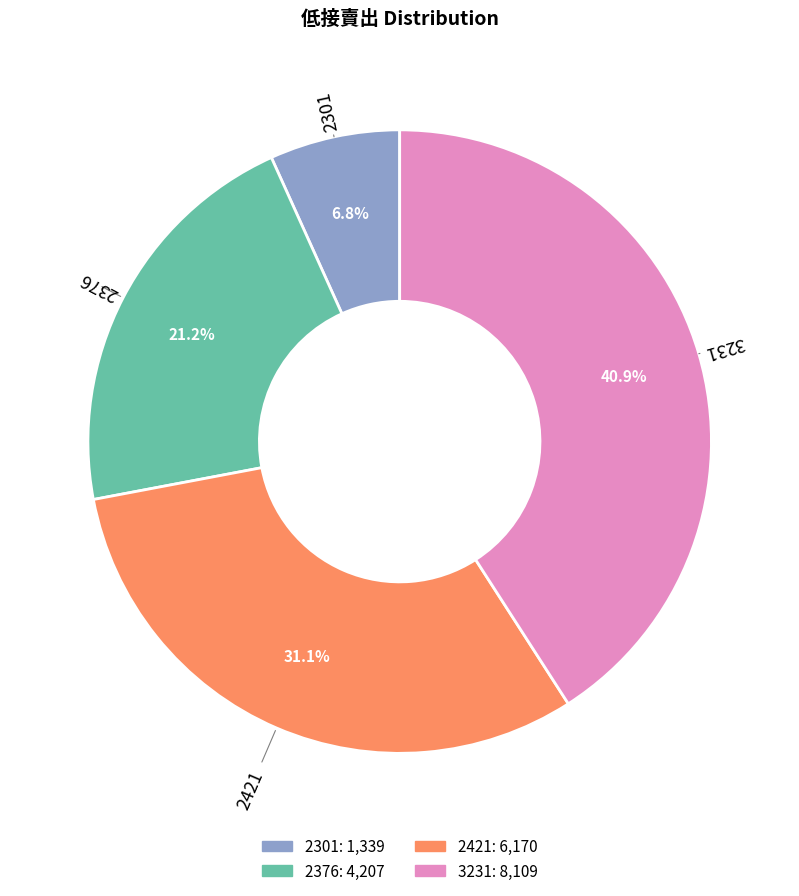

Which has a higher value, 3231 or 2421?

3231